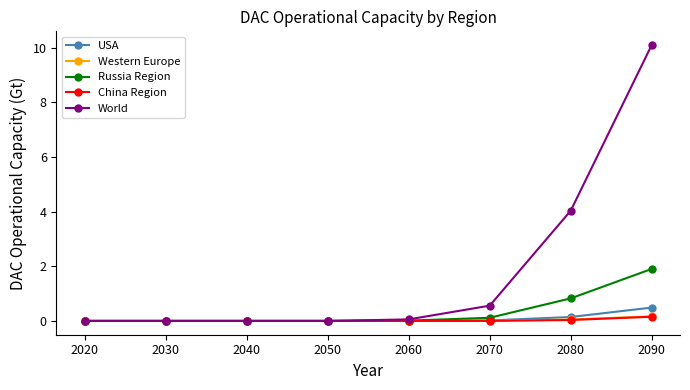

Is it true that Russia Region equals 0.0 at 2030?

True